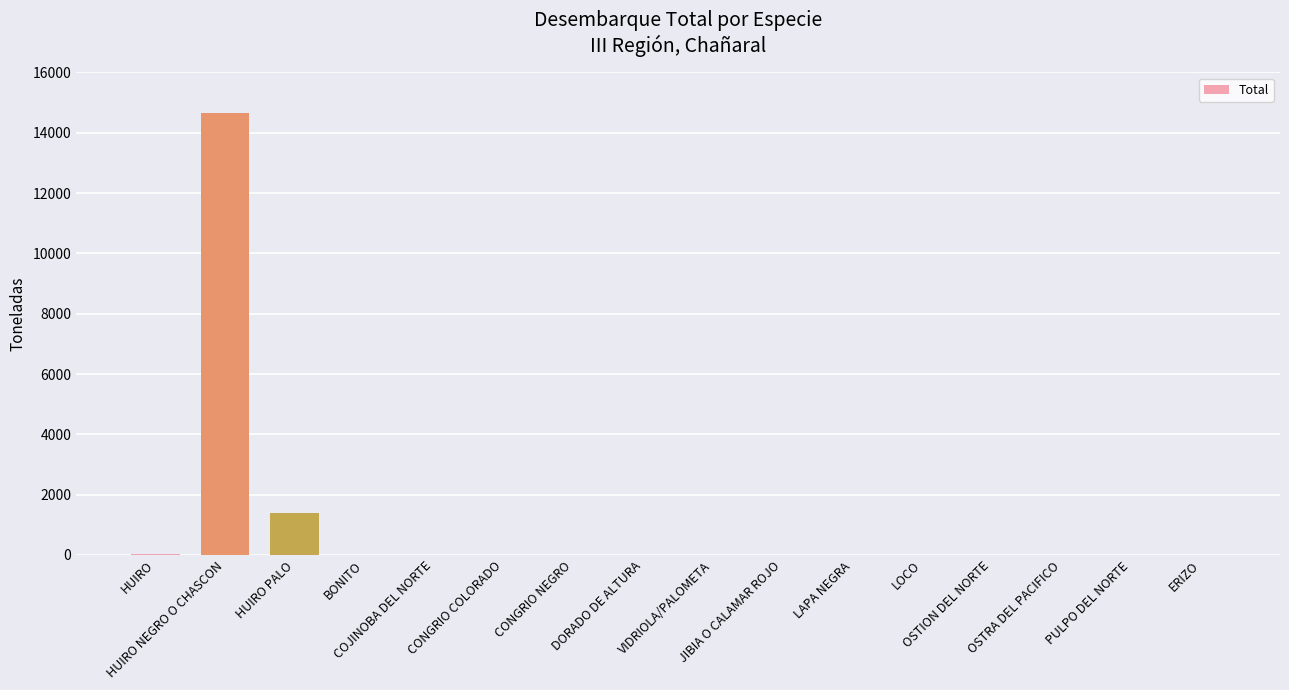

What is the greatest value displayed?

14664